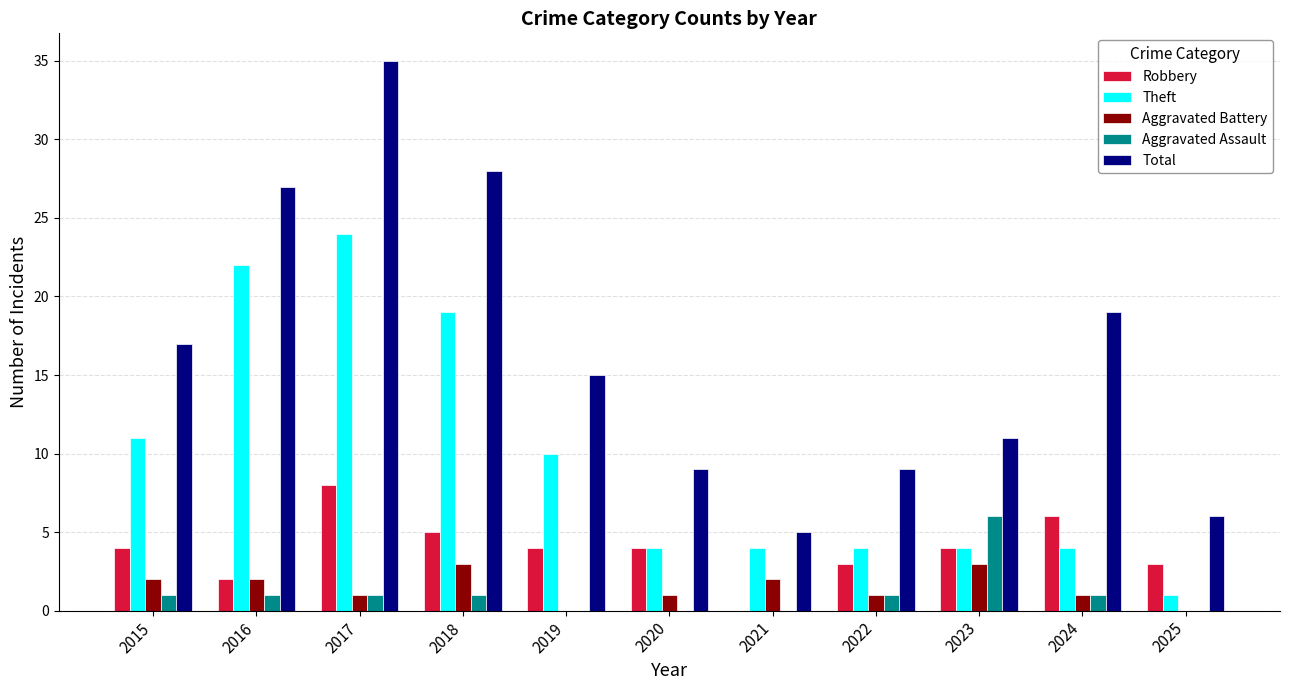

Is it true that Aggravated Battery equals 3 at 2023?

True